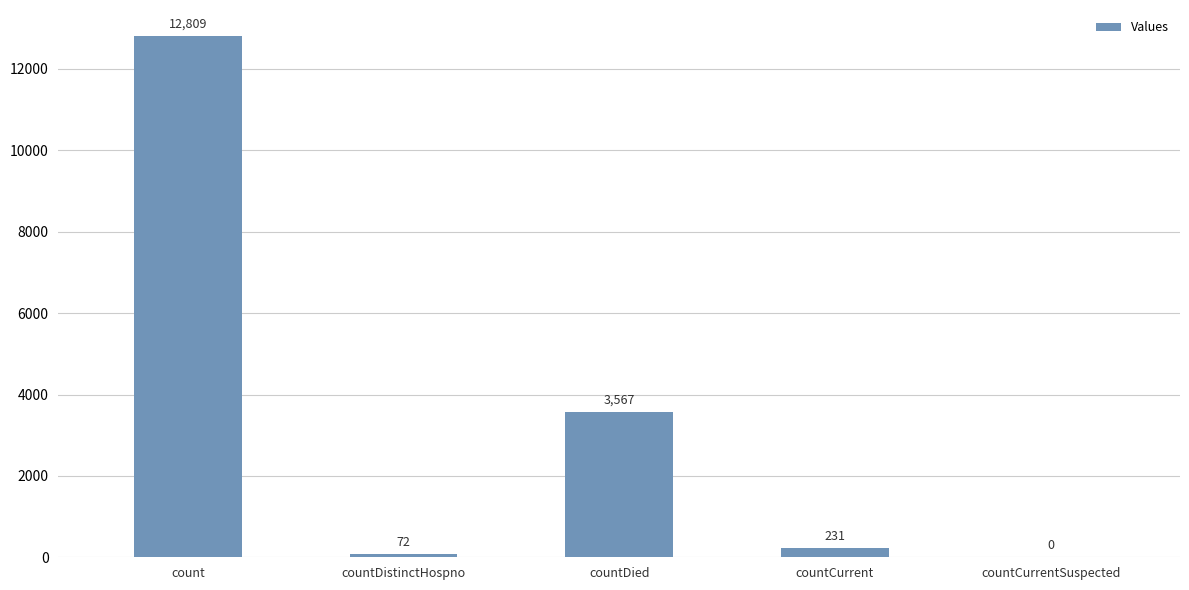

Reading left to right, transcribe all the data shown in this chart.

count=12809	countDistinctHospno=72	countDied=3567	countCurrent=231	countCurrentSuspected=0